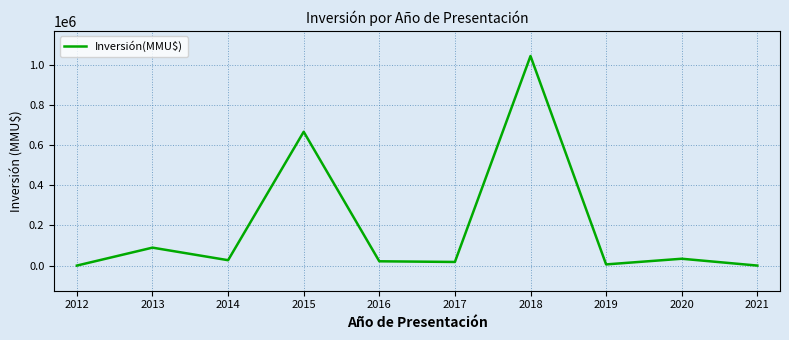

What is the greatest value displayed?

1042770